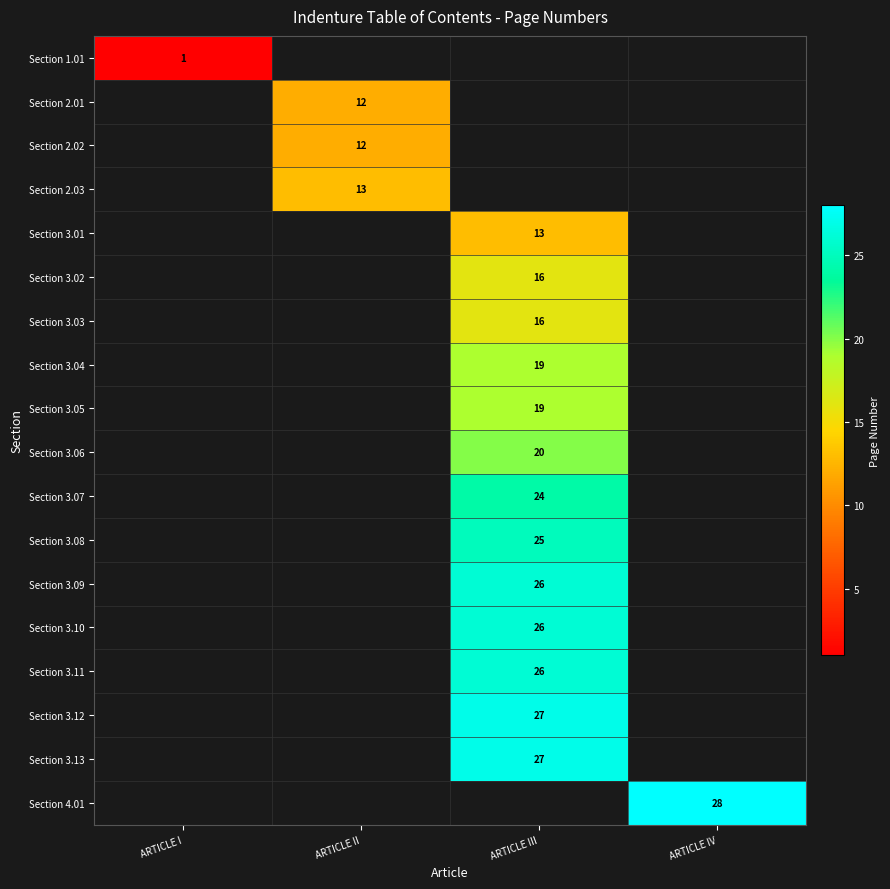

True or false: Section 3.02 has a value of 16 at ARTICLE III.

True